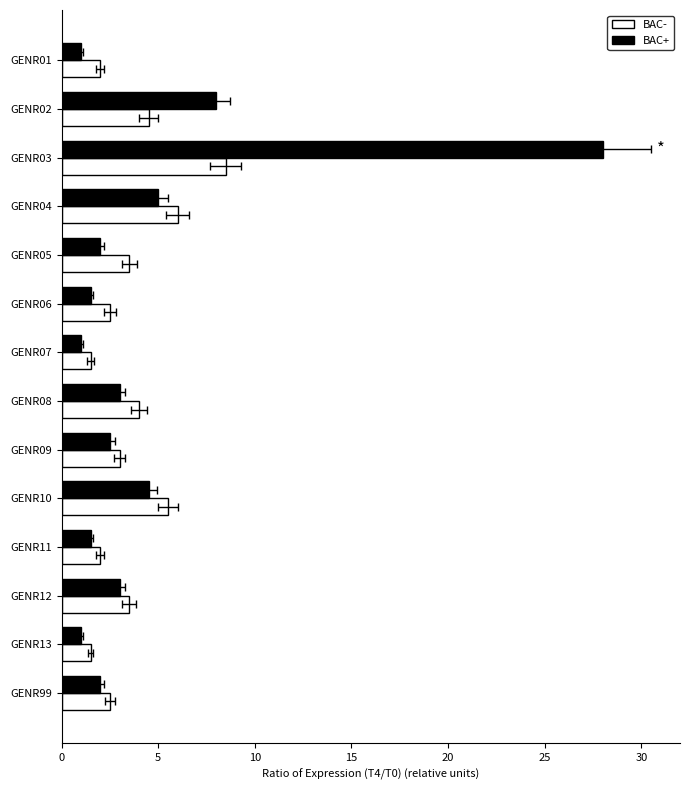

Is the value of BAC+ at GENR05 greater than the value of BAC- at GENR99?

No